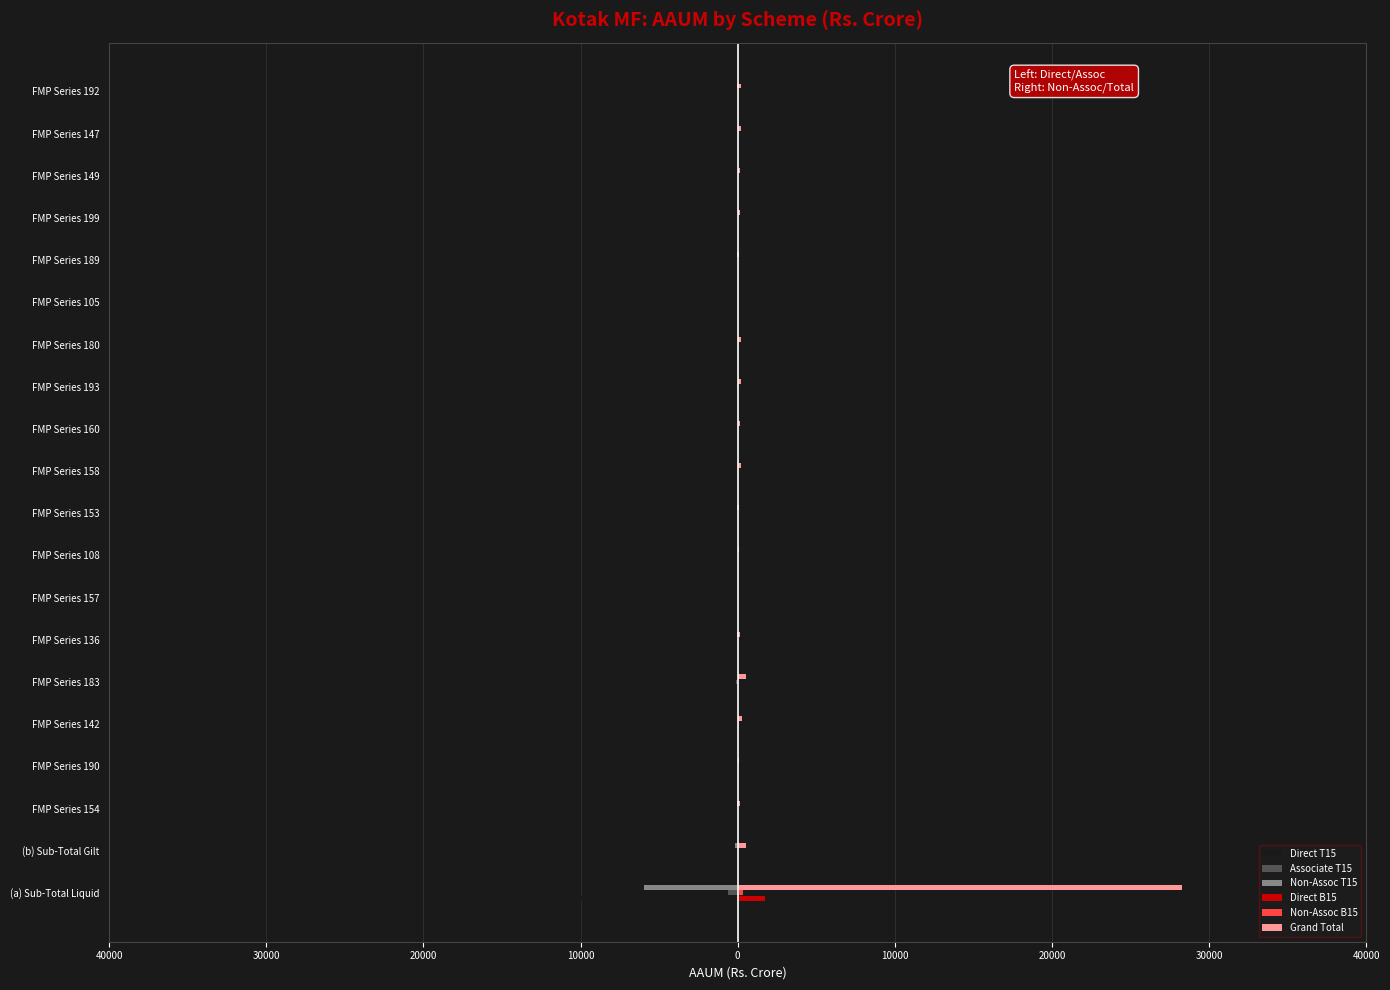

What is the average value of the Associate T15 series?

-37.9